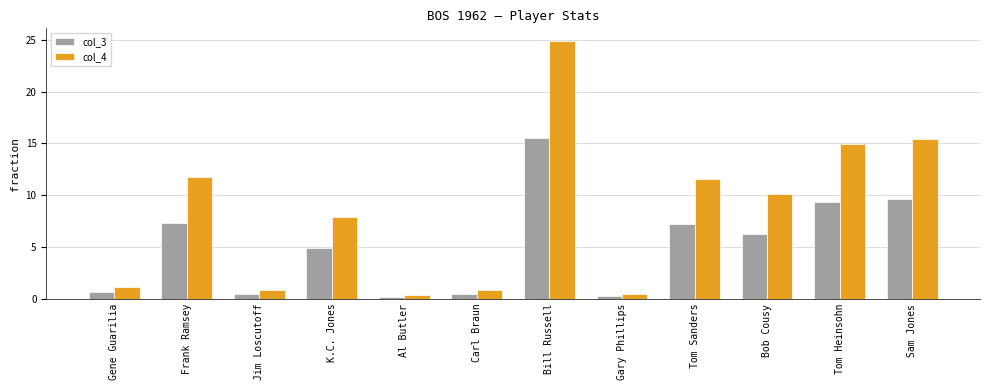

What is the sum of all col_4 values?

100.0